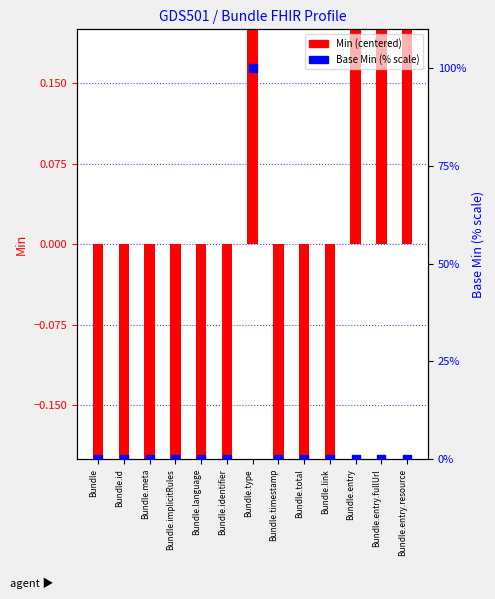

Which series has the largest total across all categories?

Base Min (% scale)